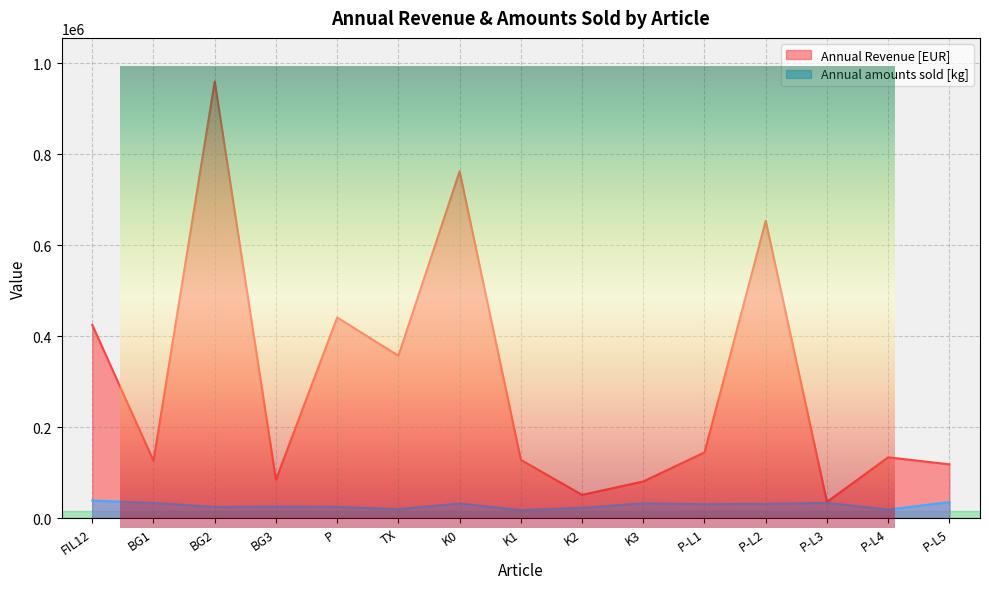

Reading right to left, list all the values displayed in this chart.

Annual Revenue [EUR]: 118300	133720	35608	653600	144625	80596	51206	128150	762250	356984	441280	84540	959800	126000	424764
Annual amounts sold [kg]: 35287	18768	33560	31400	30578	32574	22600	17669	32234	19768	24767	25545	24522	33452	38614